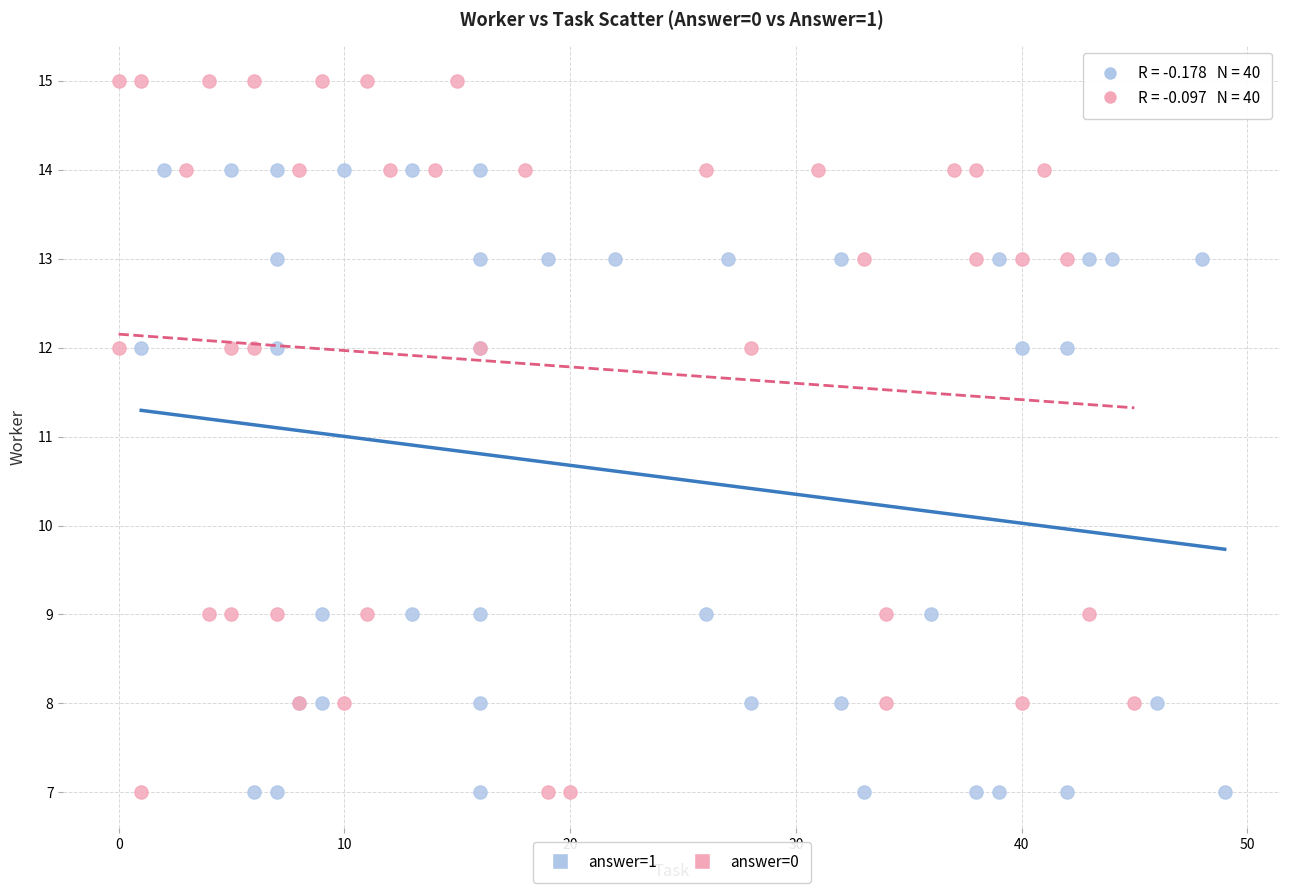

Which series has the widest spread of Y values?

answer=0